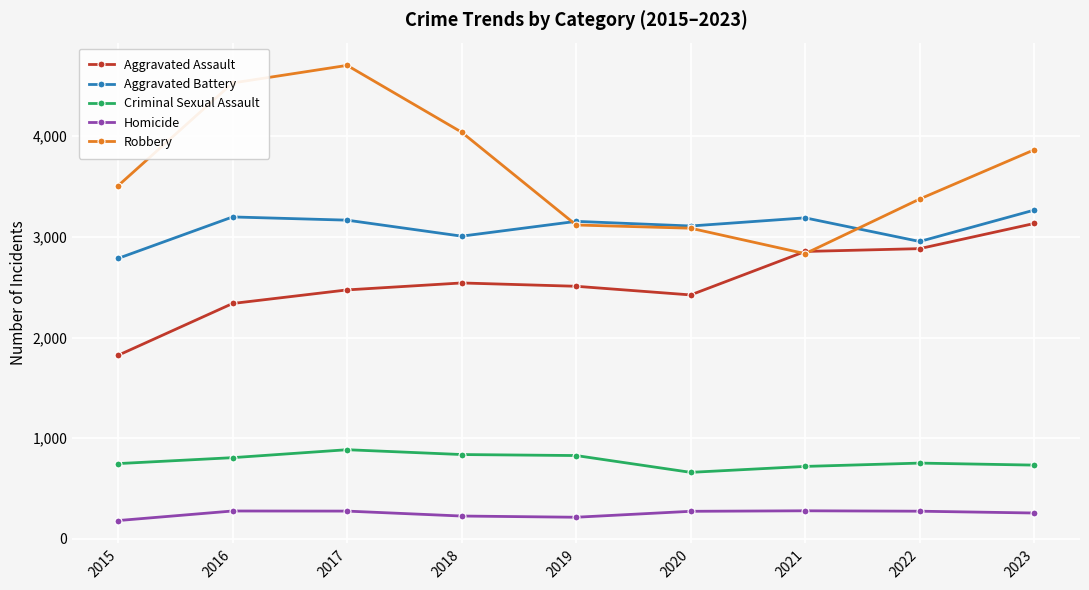

True or false: Aggravated Assault and Aggravated Battery intersect in this chart.

False